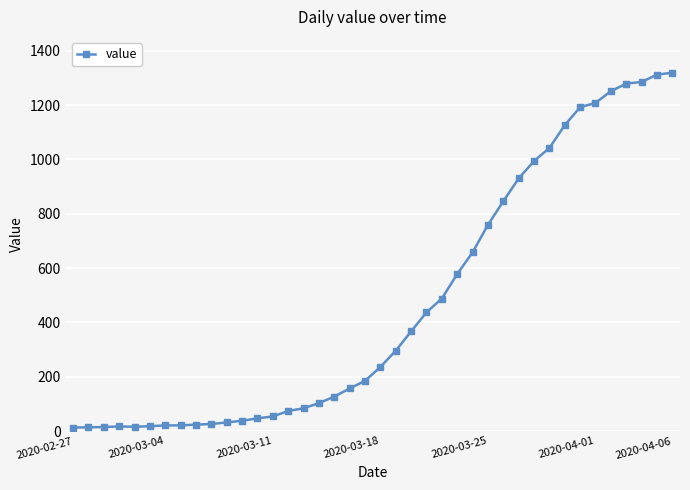

What is the greatest value displayed?

1319